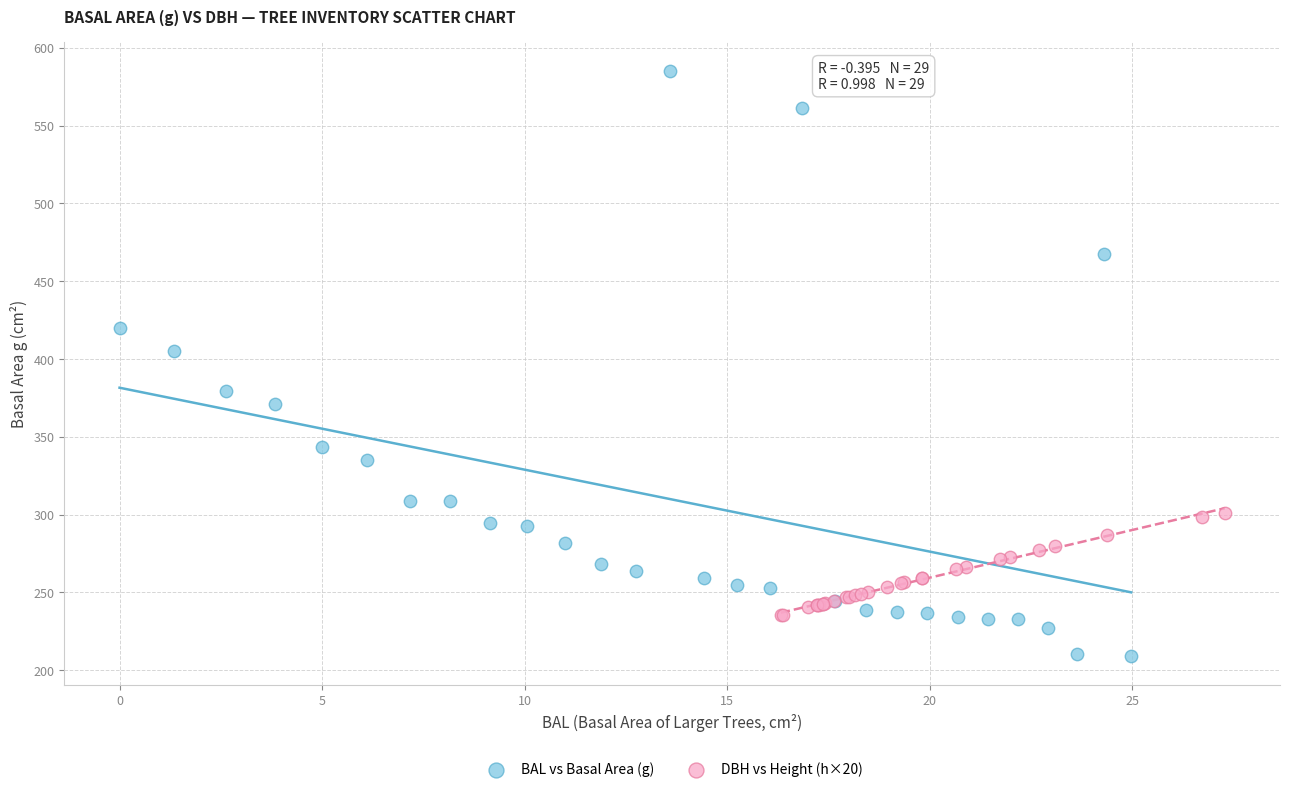

Which series has the largest Y range (max minus min)?

BAL vs Basal Area (g)